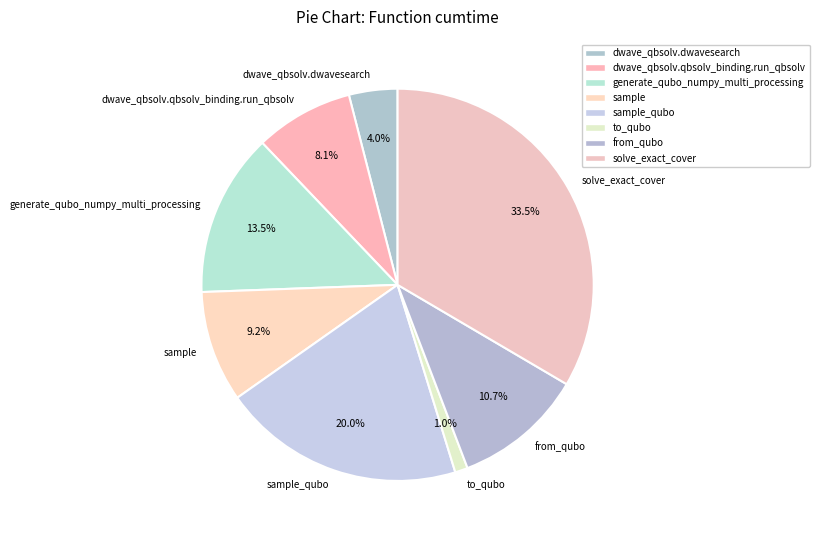

Combined, do dwave_qbsolv.dwavesearch and sample_qubo account for over 50%?

No